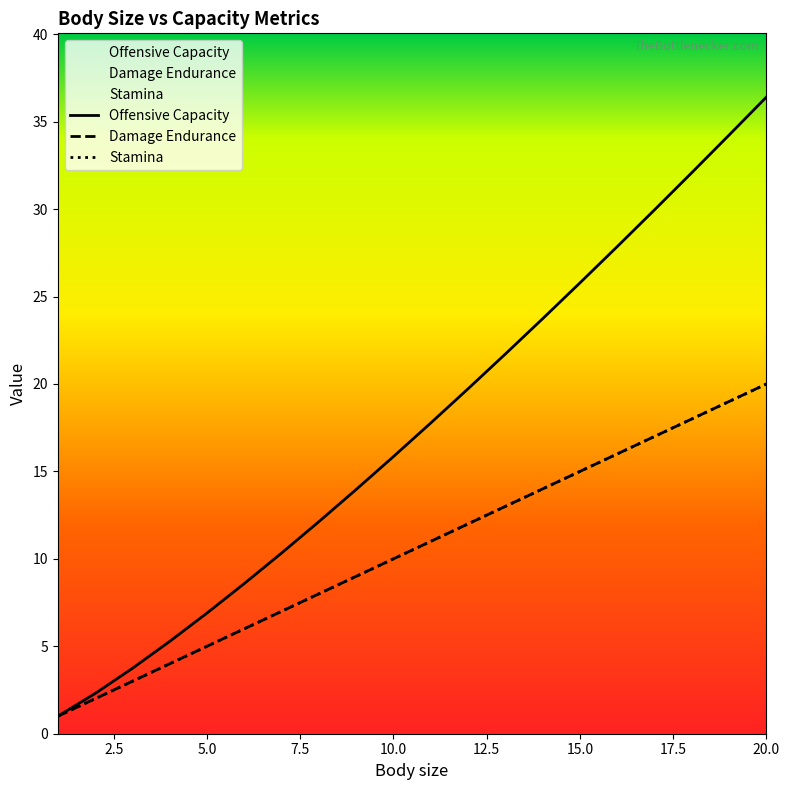

Reading right to left, extract all data points from this chart.

Offensive Capacity: 36.4	34.2	32.1	30.0	27.9	25.8	23.7	21.7	19.7	17.8	15.8	14.0	12.1	10.3	8.6	6.9	5.3	3.7	2.3	1.0
Damage Endurance: 20.0	19.0	18.0	17.0	16.0	15.0	14.0	13.0	12.0	11.0	10.0	9.0	8.0	7.0	6.0	5.0	4.0	3.0	2.0	1.0
Stamina: 20.0	19.0	18.0	17.0	16.0	15.0	14.0	13.0	12.0	11.0	10.0	9.0	8.0	7.0	6.0	5.0	4.0	3.0	2.0	1.0